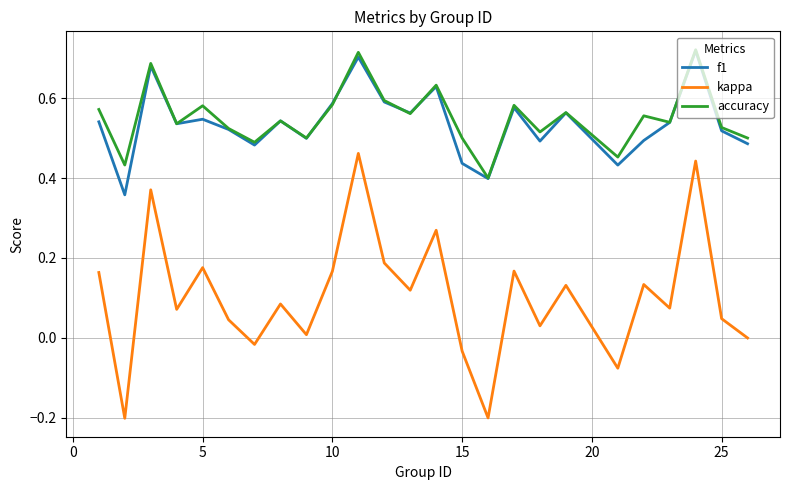

Which series has the largest range (max minus min)?

kappa